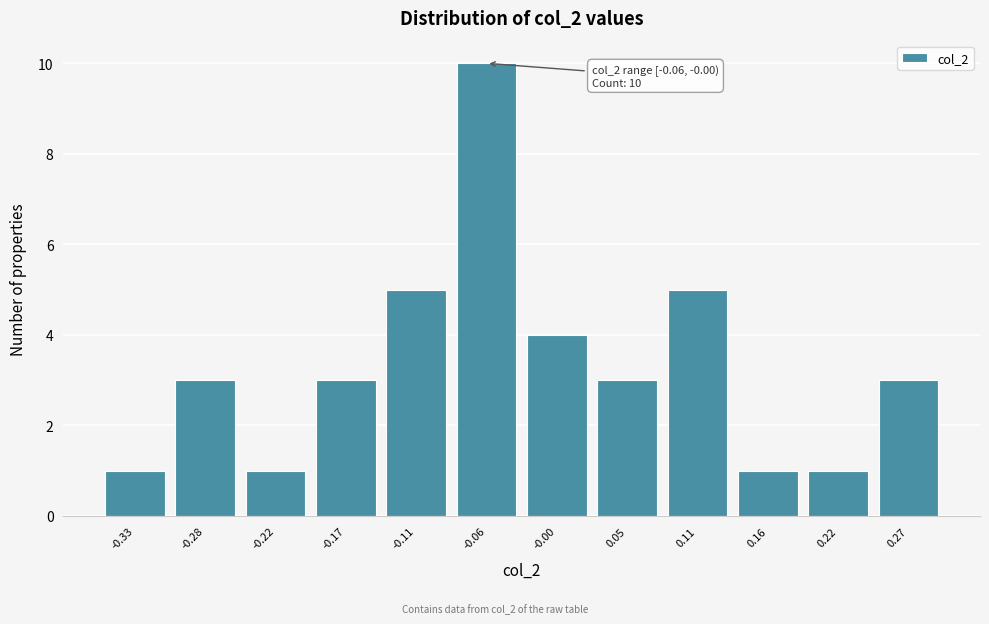

Reading right to left, what are all the values shown in this chart?

3	1	1	5	3	4	10	5	3	1	3	1